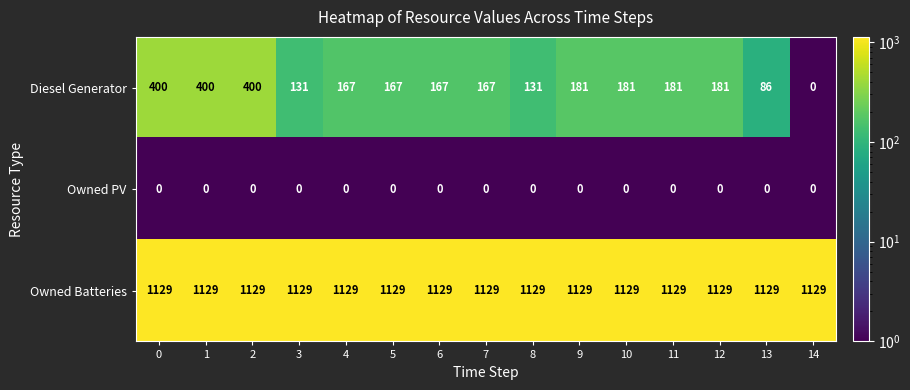

Count the number of categories in the chart.

15